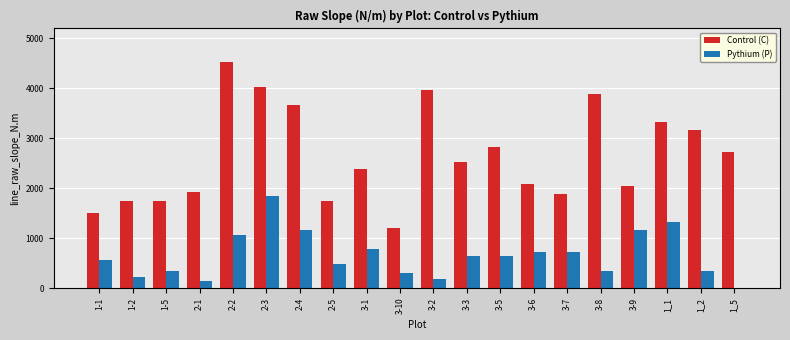

What is the approximate value of Control (C) at 2-2?

4527.7